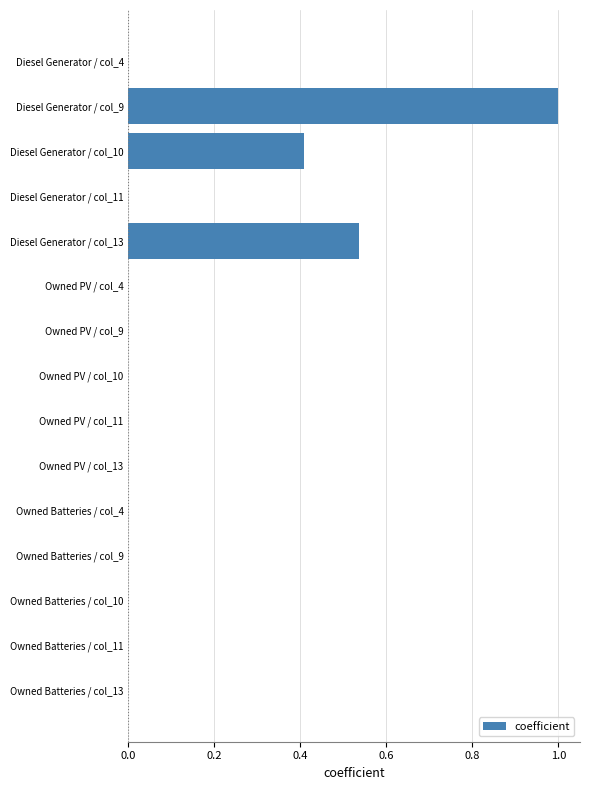

Which label corresponds to the largest value in the chart?

Diesel Generator / col_9